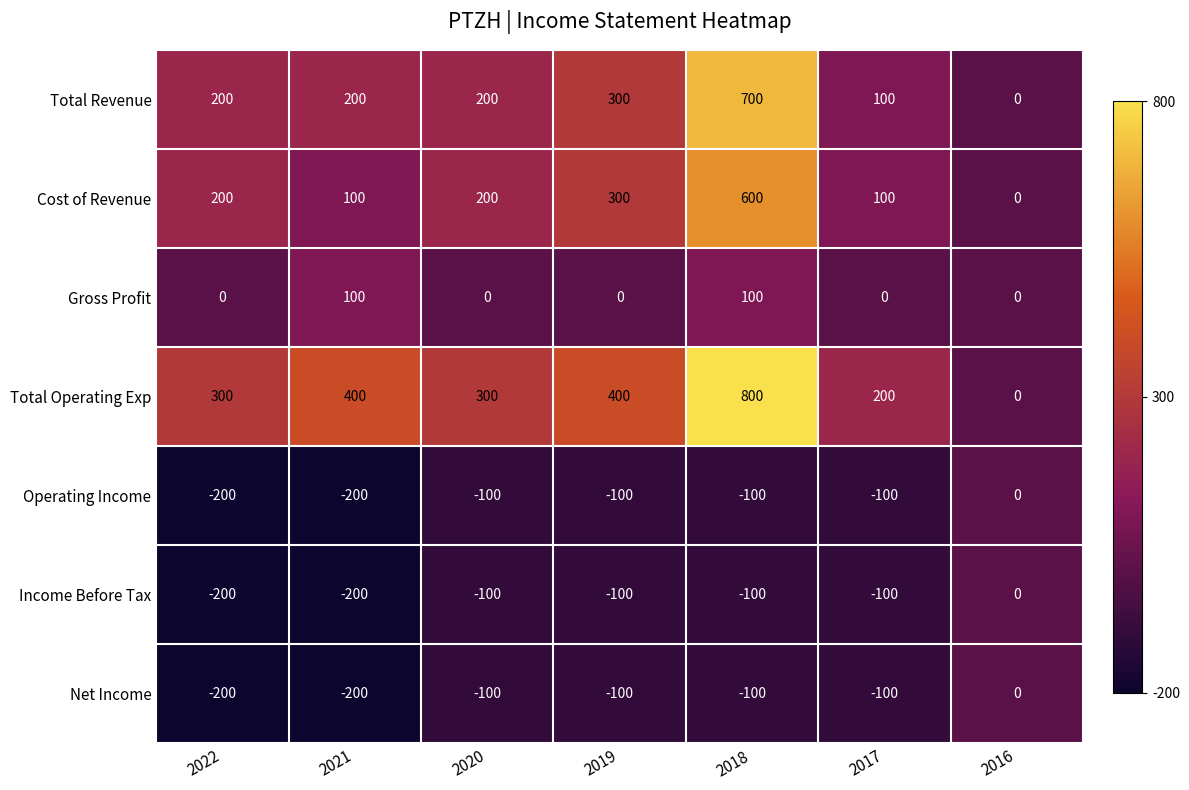

How many values in the Operating Income series exceed -100?

1